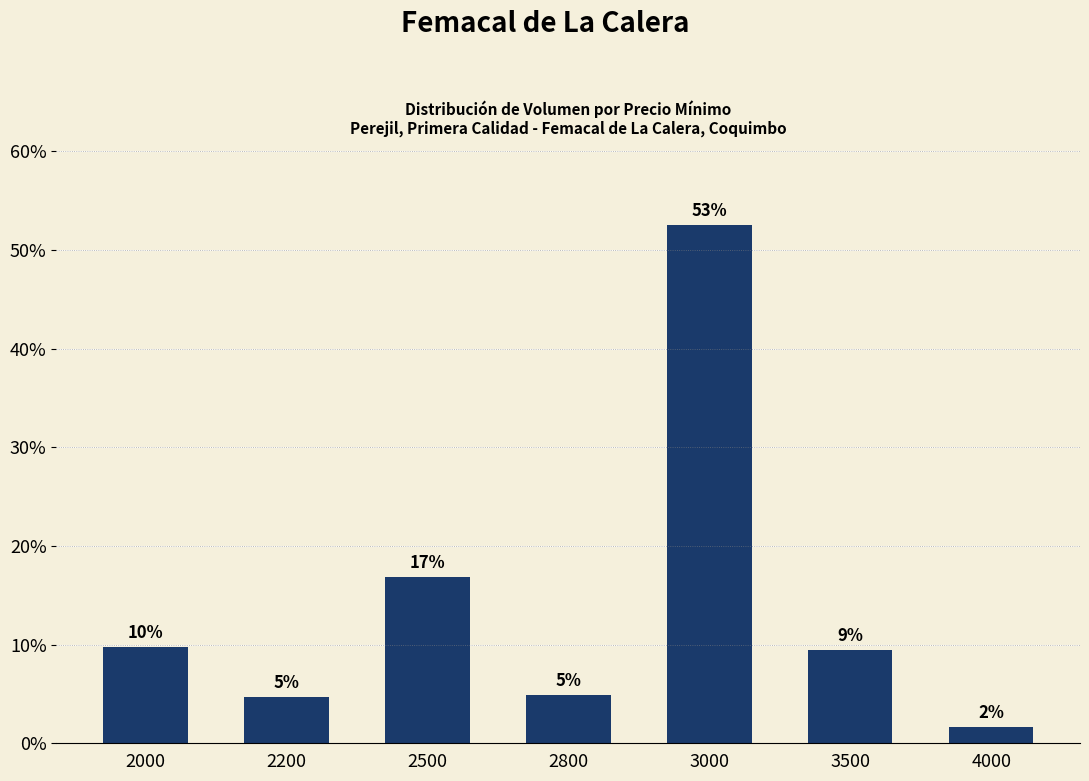

Reading left to right, what are all the values shown in this chart?

2000=9.8	2200=4.7	2500=16.9	2800=4.9	3000=52.5	3500=9.4	4000=1.7